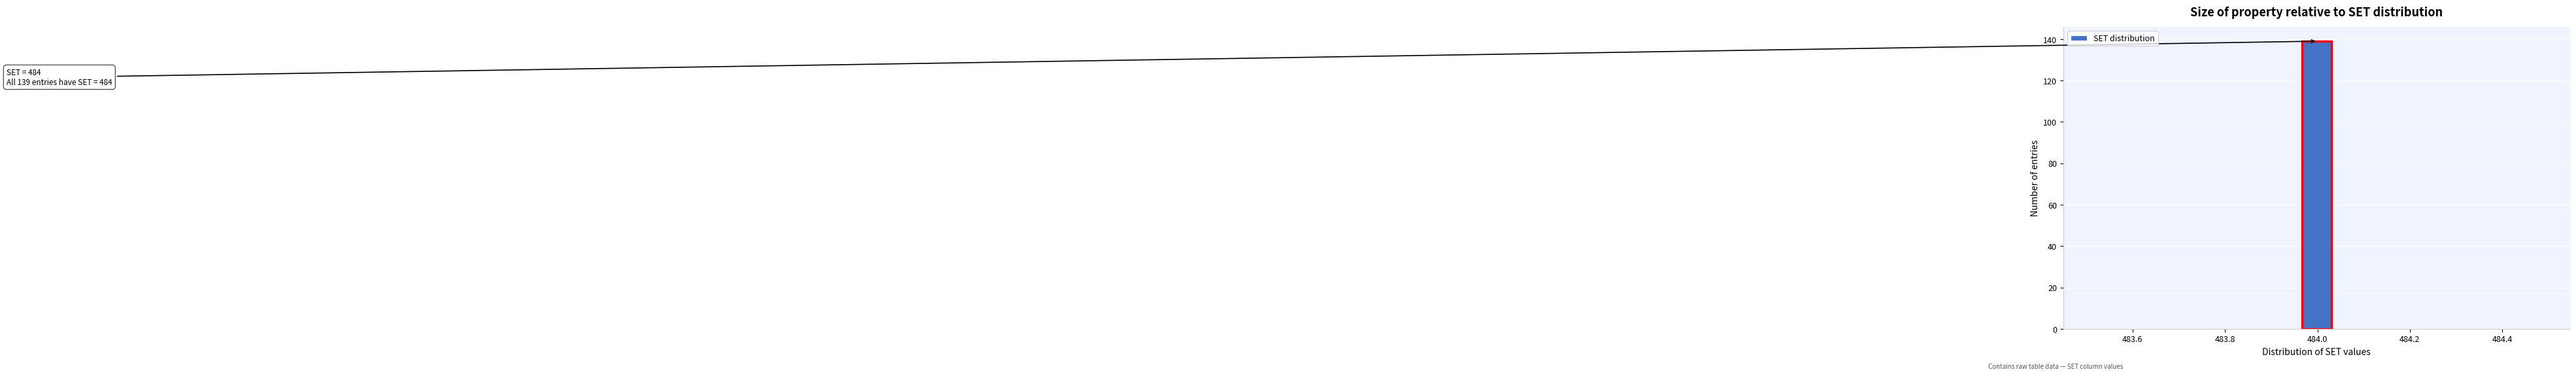

Around what value on the x-axis is the tallest bar? Give the approximate position of its centre, as read against the axis.

484.00